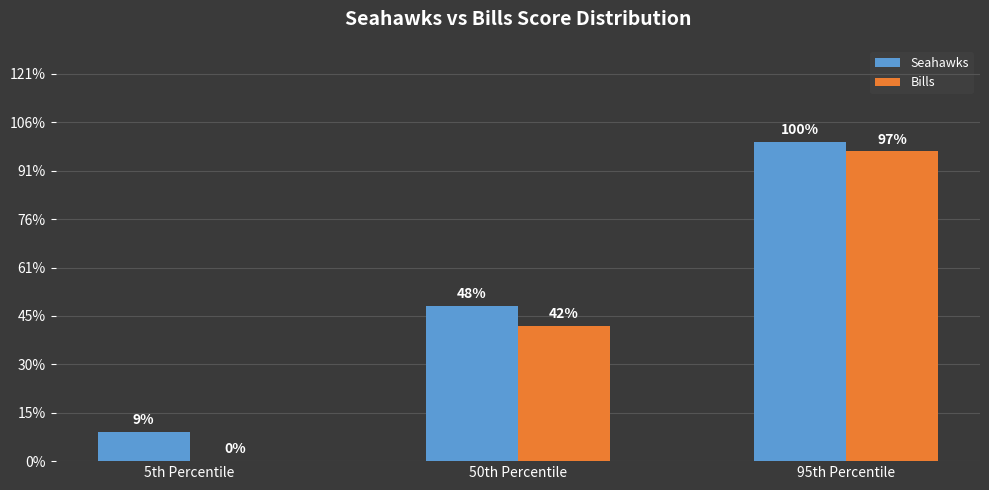

What are all the series names shown in the legend?

Seahawks, Bills